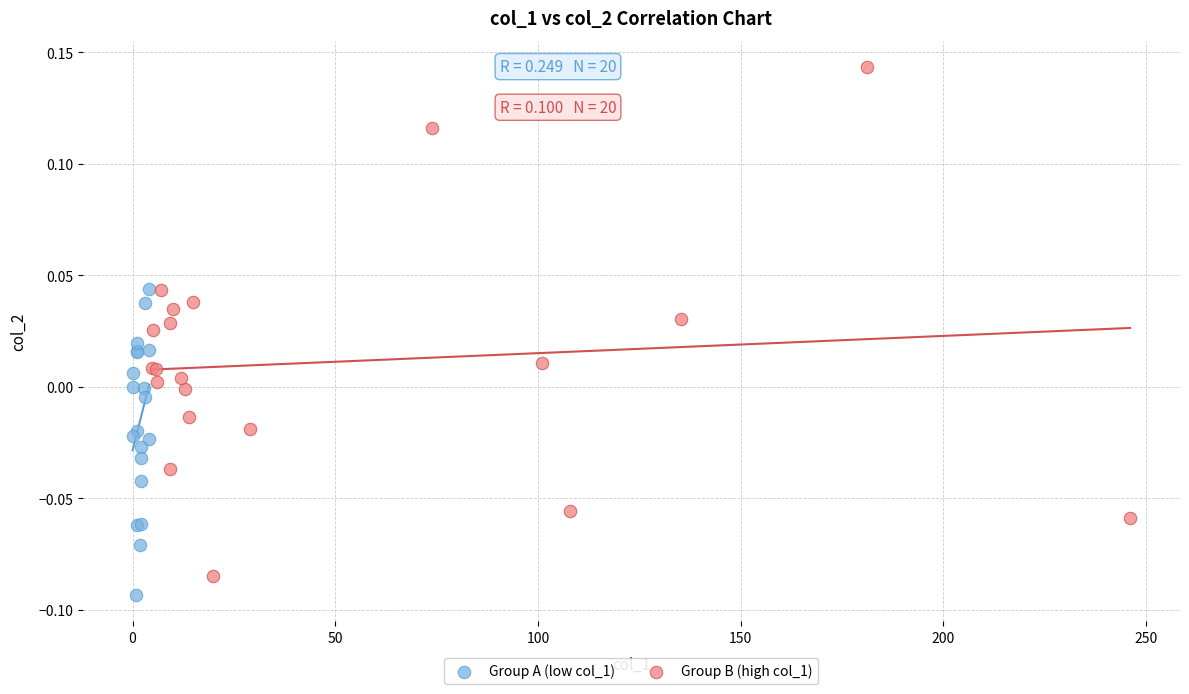

Which series contains the highest Y value?

Group B (high col_1)